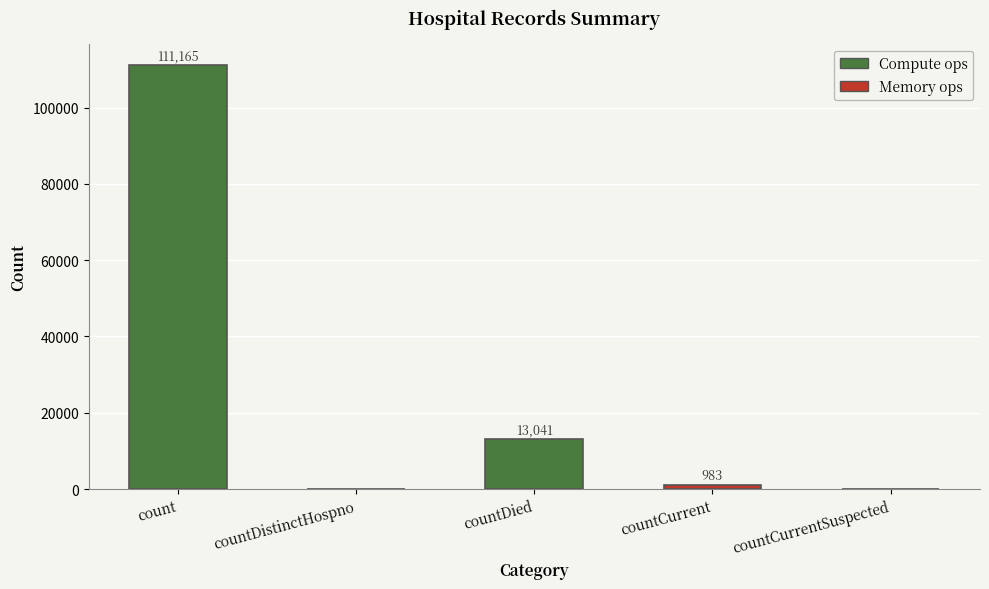

Reading left to right, what are all the values shown in this chart?

count=111165	countDistinctHospno=0	countDied=13041	countCurrent=983	countCurrentSuspected=0